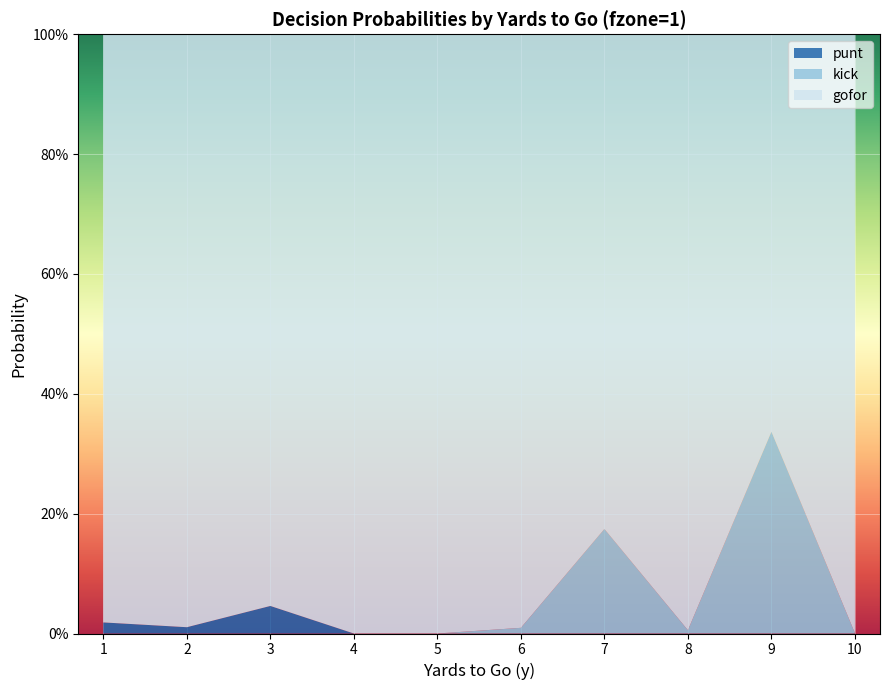

Reading left to right, extract all data points from this chart.

gofor: 1.0	1.0	1.0	1.0	1.0	1.0	0.8	1.0	0.7	1.0
kick: 0.0	0.0	0.0	0.0	0.0	0.0	0.2	0.0	0.3	0.0
punt: 0.0	0.0	0.0	0.0	0.0	0.0	0.0	0.0	0.0	0.0